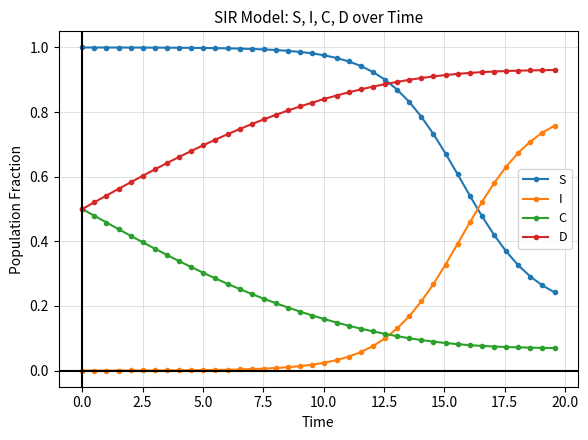

True or false: I and D intersect in this chart.

False